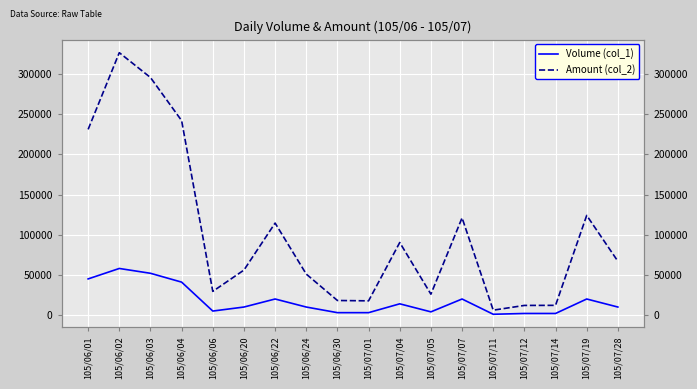

At which category does Amount (col_2) reach its first local peak?

105/06/02